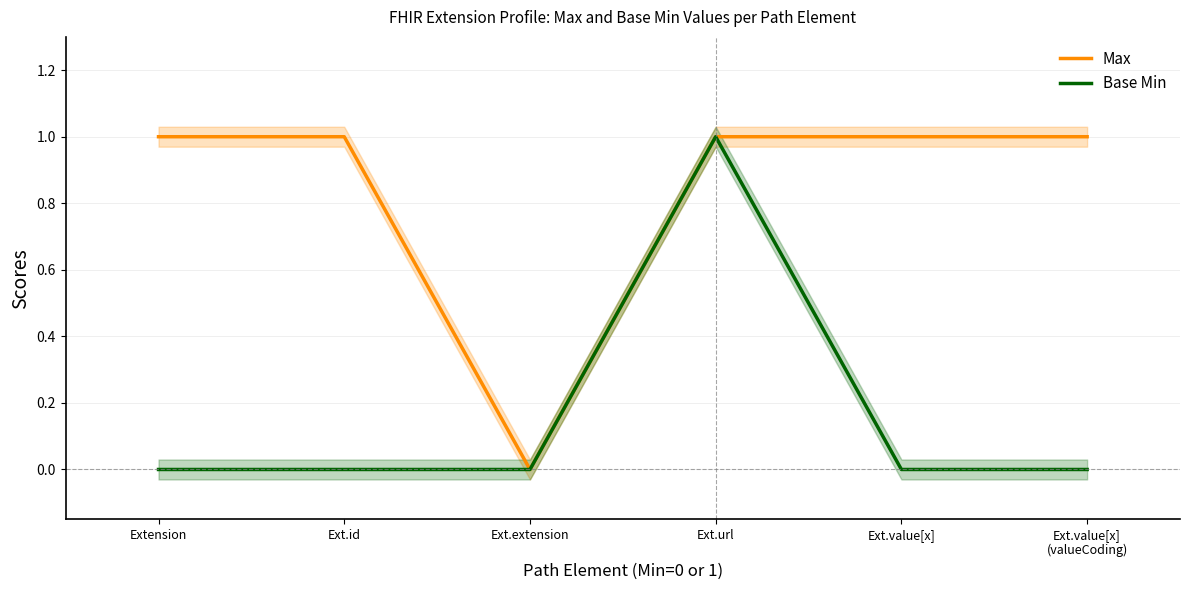

Which series has the largest total across all categories?

Max